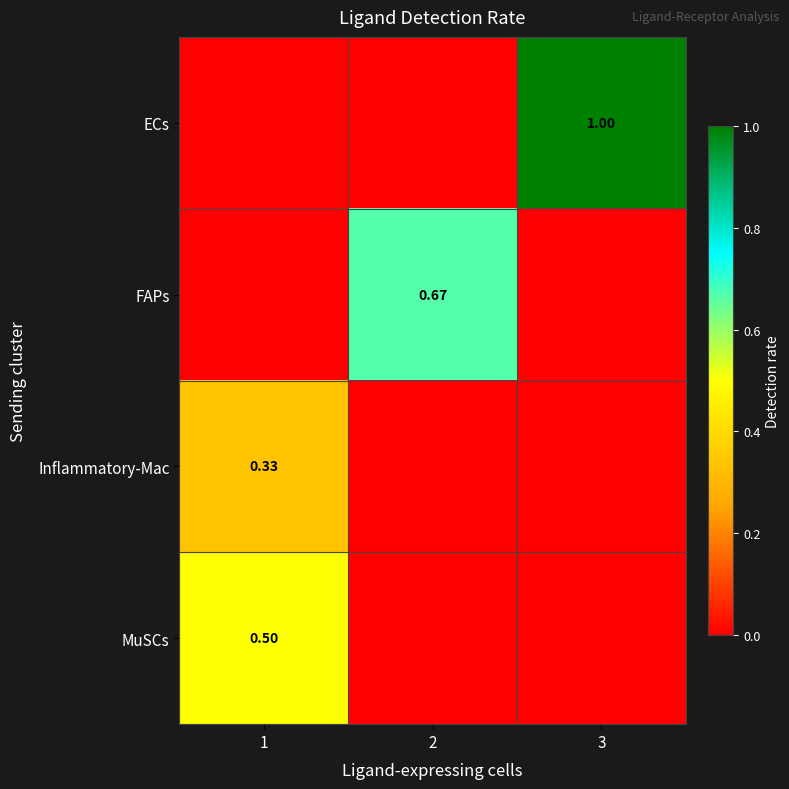

Rank the series by their maximum value, from highest to lowest.

ECs, FAPs, MuSCs, Inflammatory-Mac